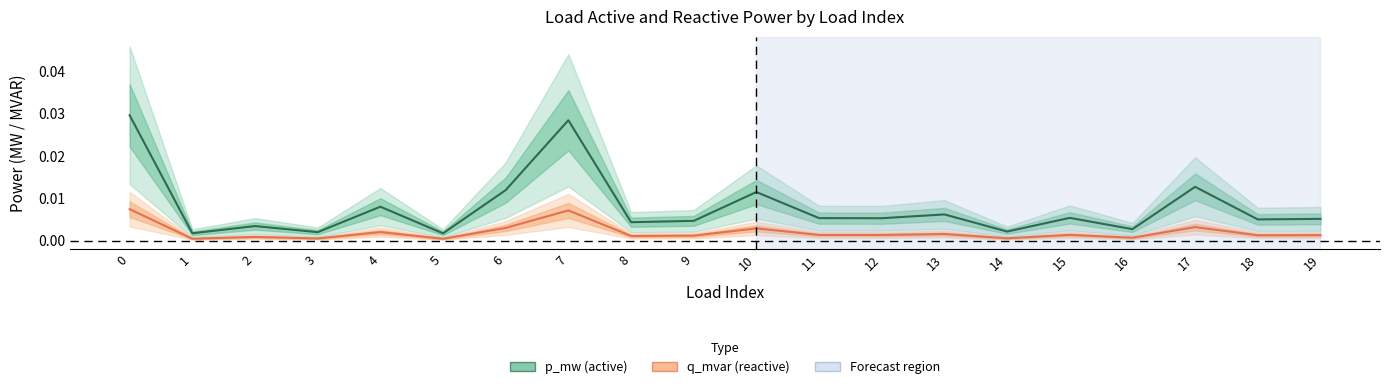

Rank the series by their average value, from highest to lowest.

p_mw, q_mvar